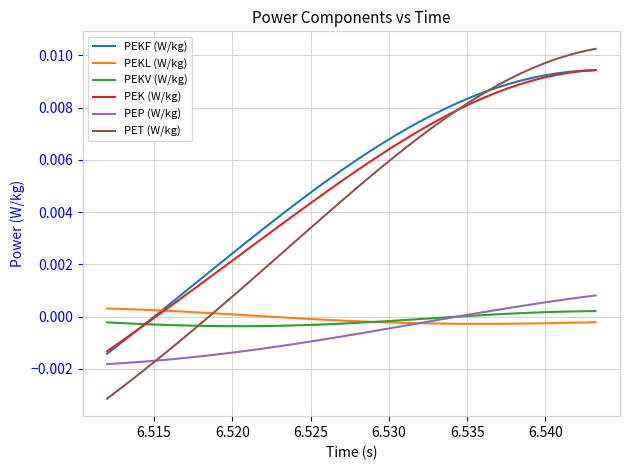

Which series has the largest range (max minus min)?

PET (W/kg)